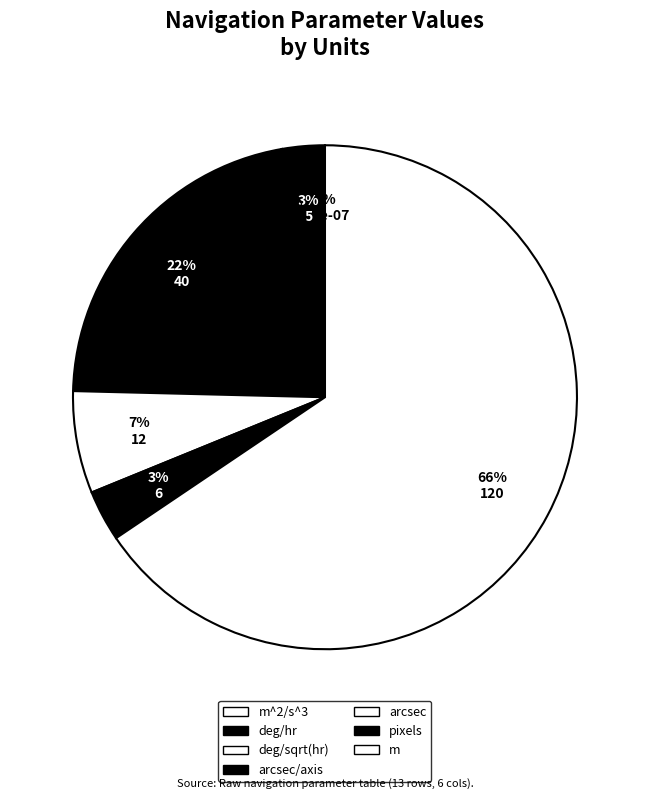

What is the smallest slice in the pie chart?

m^2/s^3